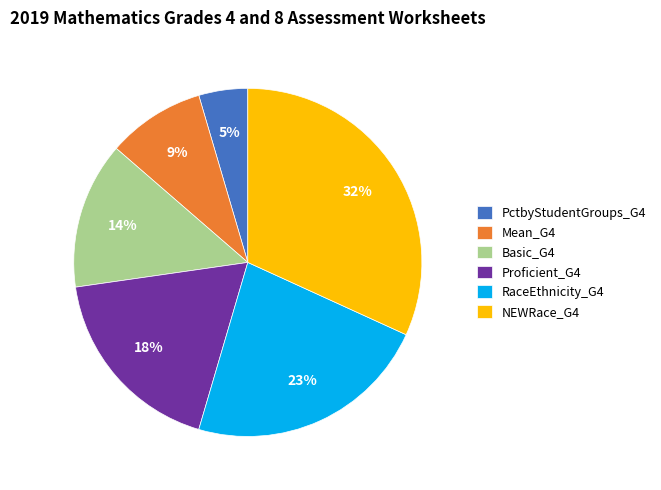

True or false: Mean_G4 accounts for 1% of the total.

False